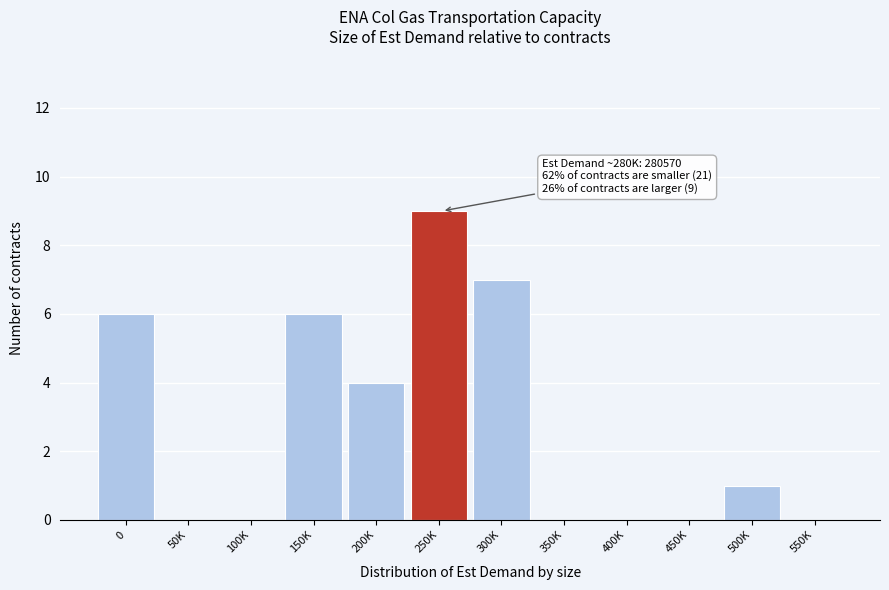

Reading left to right, what are all the values shown in this chart?

0=6	50K=0	100K=0	150K=6	200K=4	250K=9	300K=7	350K=0	400K=0	450K=0	500K=1	550K=0